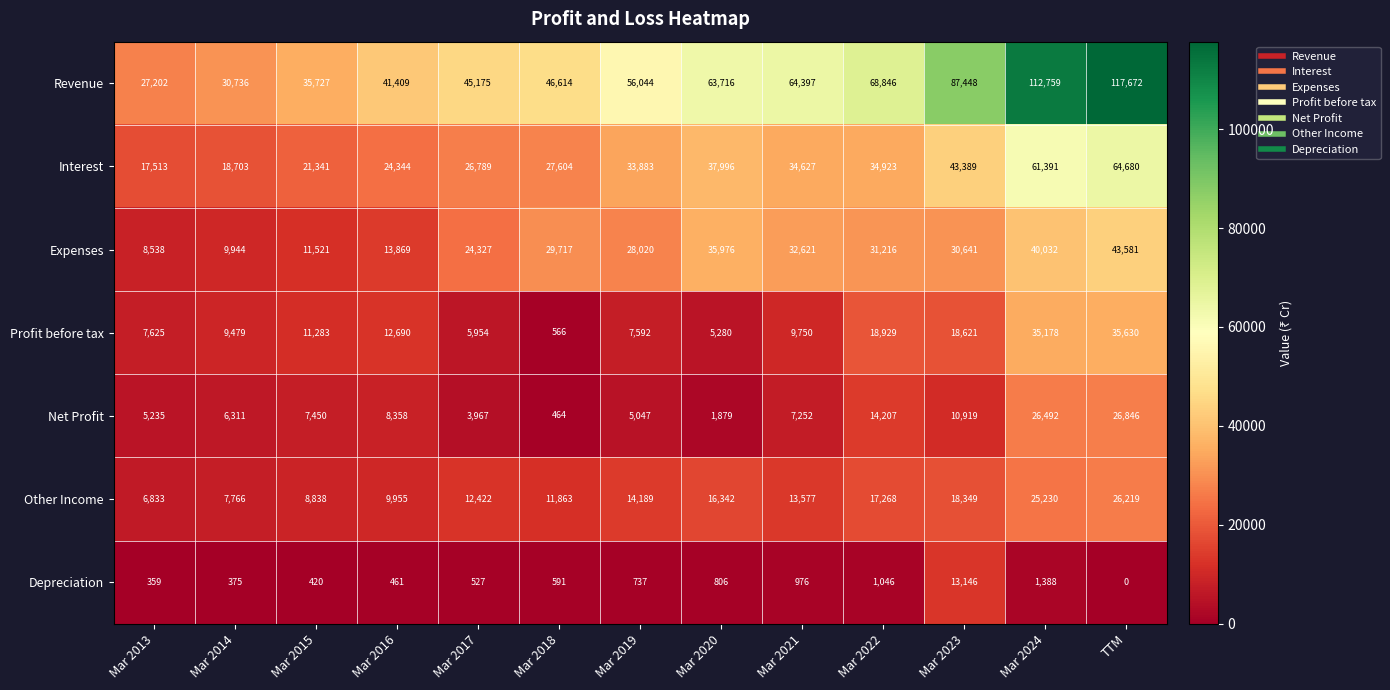

Where is Revenue nearest to the value 72437?

Mar 2022